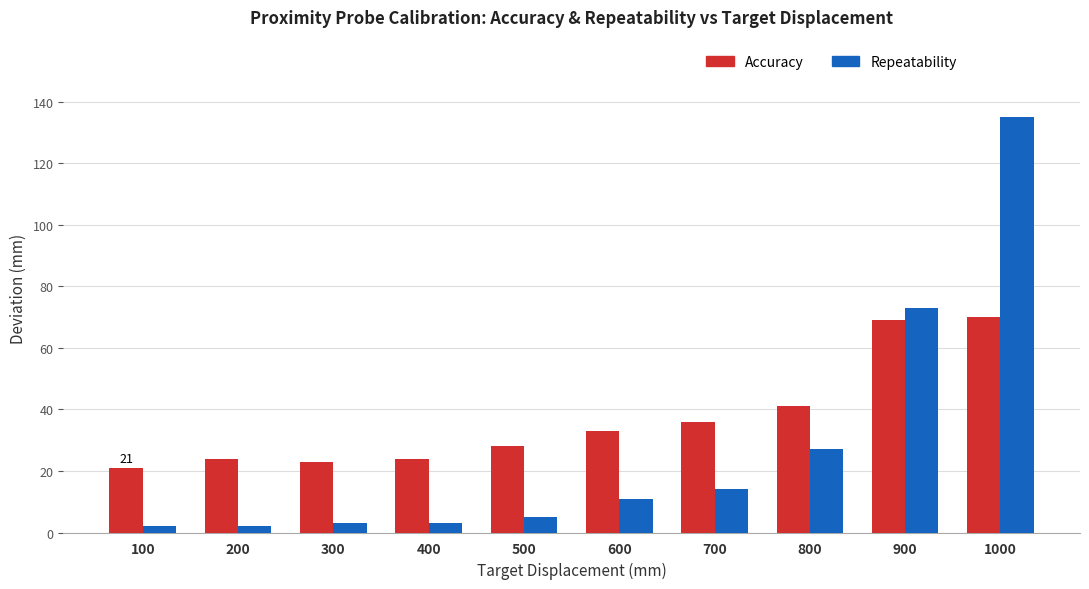

What is the spread (max minus min) of values at 800?

14